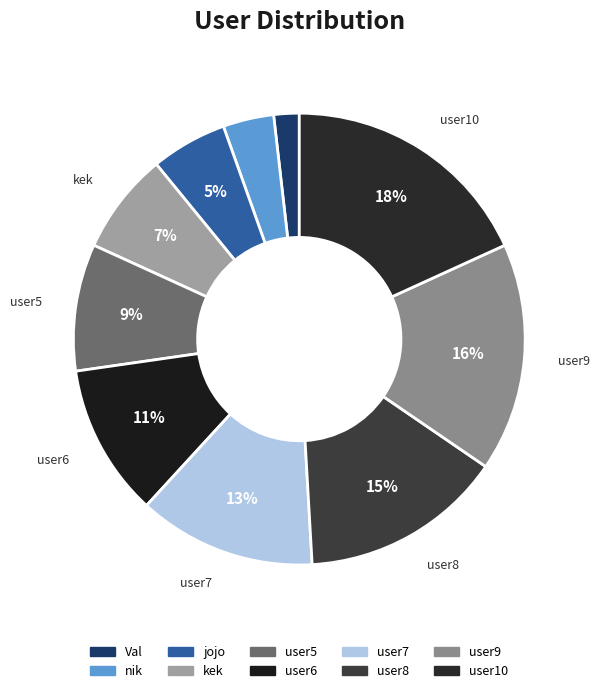

Does any single category account for the majority?

No